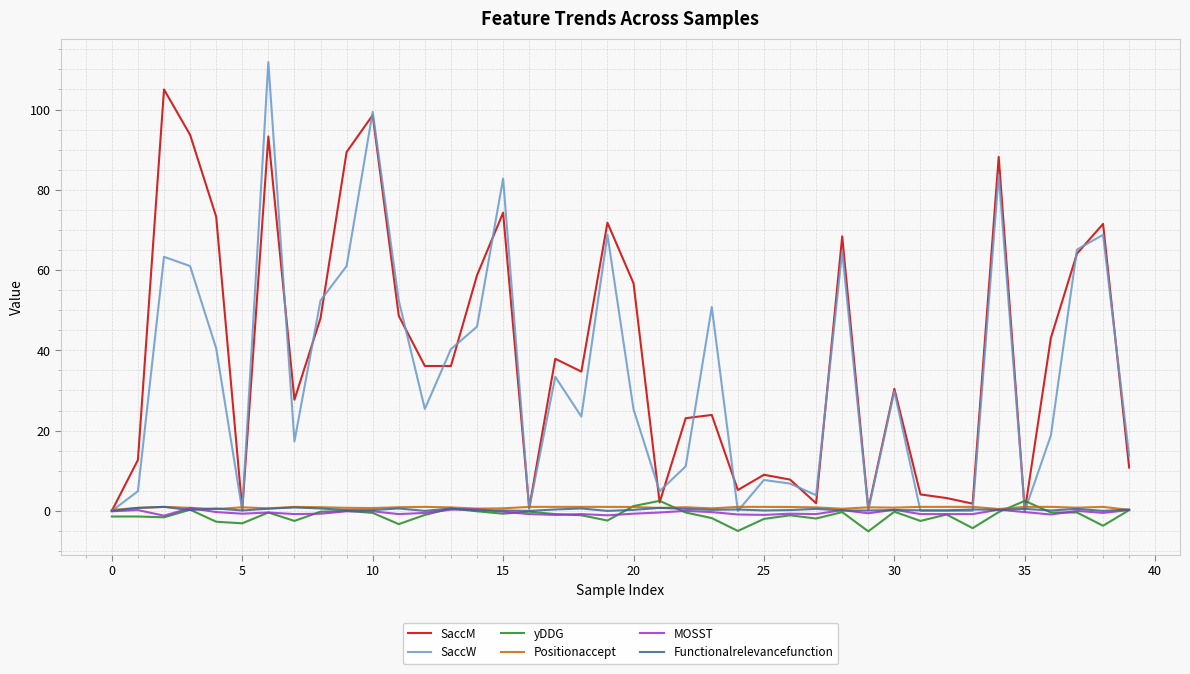

What is the highest value of the SaccM series?

105.0